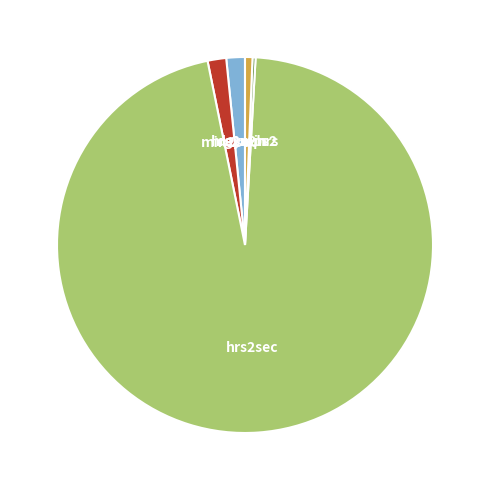

True or false: days2hrs accounts for 13% of the total.

False